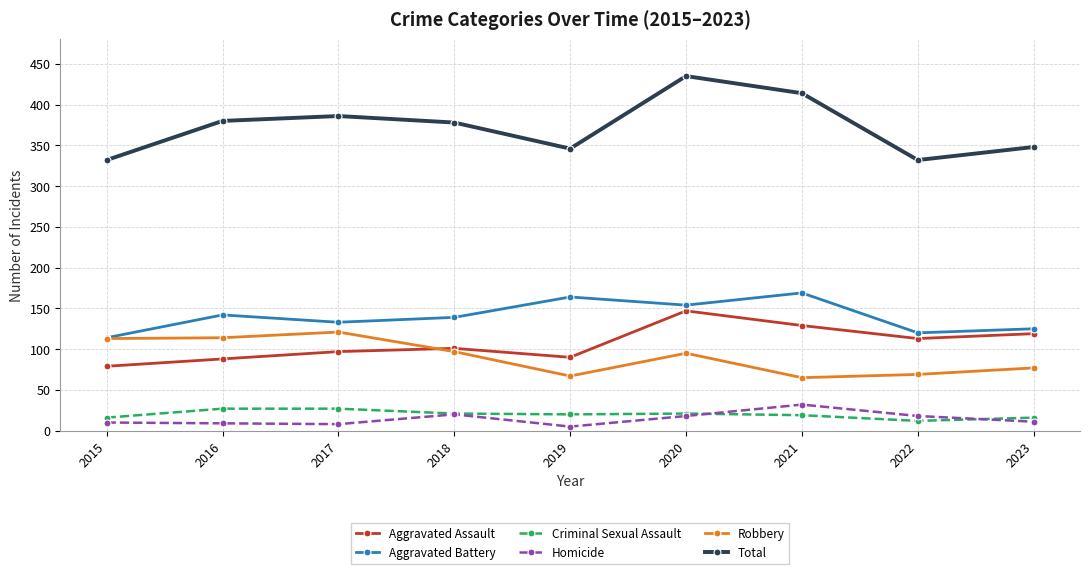

True or false: Homicide and Aggravated Battery intersect in this chart.

False